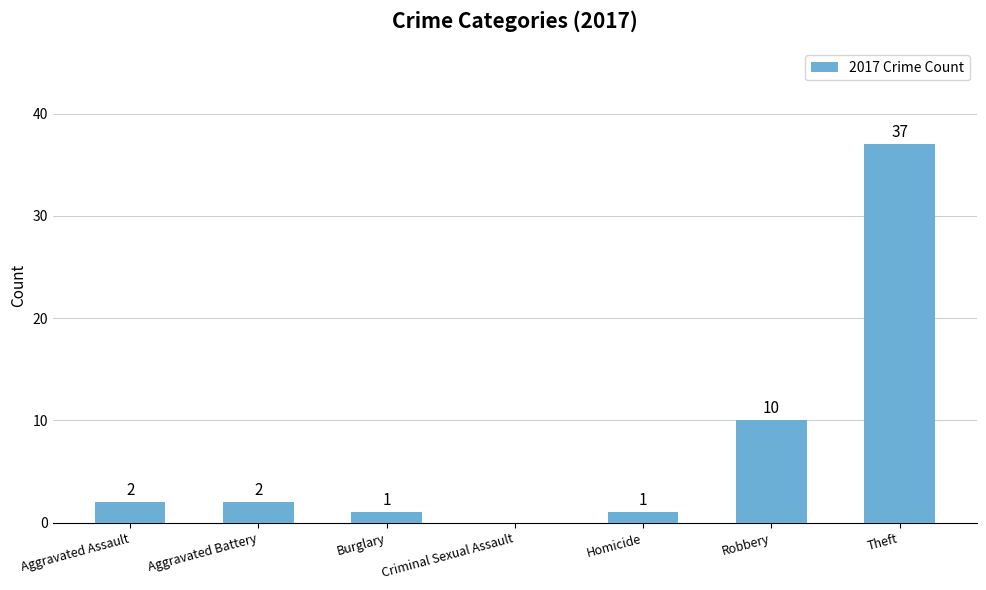

Where is the data nearest to the value 18?

Robbery